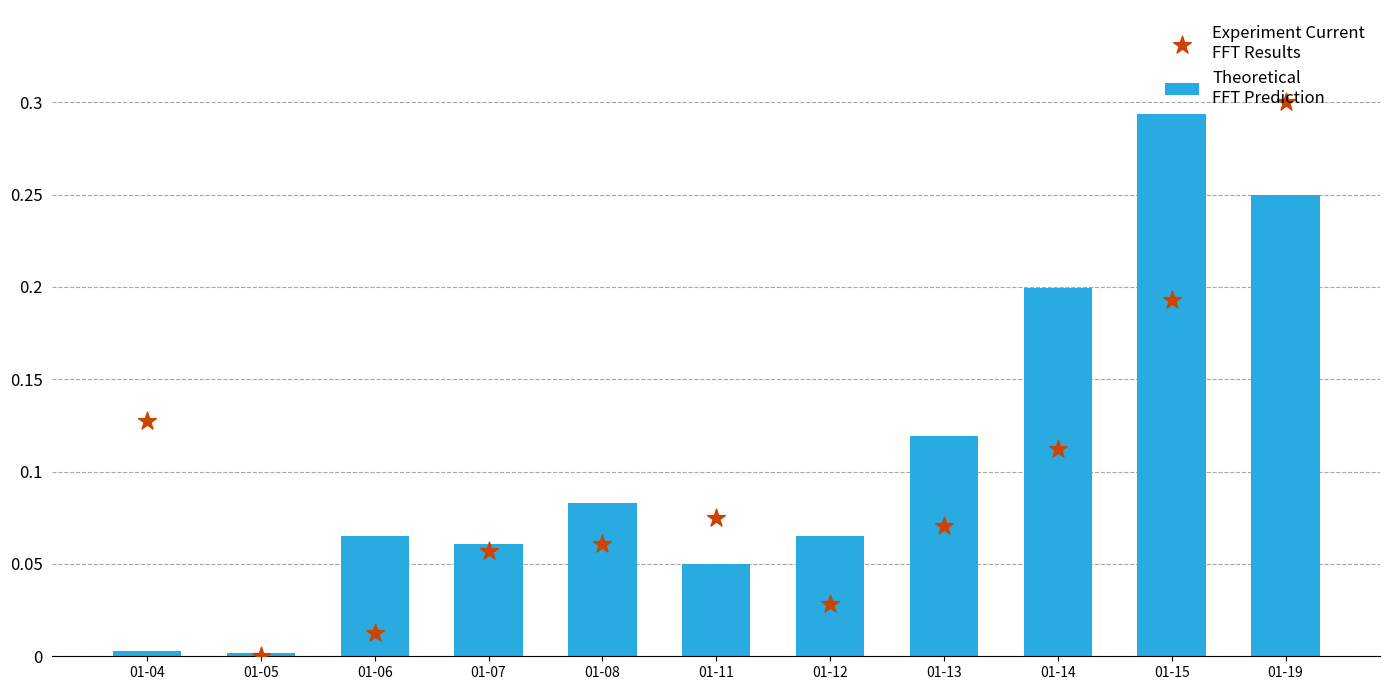

Which series has the largest total across all categories?

Close (Experiment FFT Results)